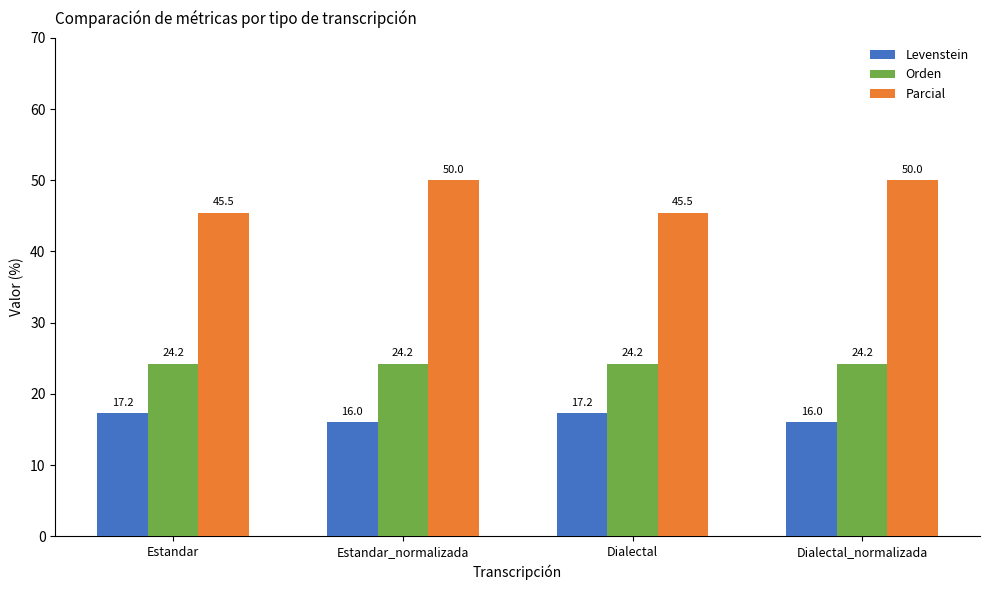

At how many categories does at least one series exceed 39?

4